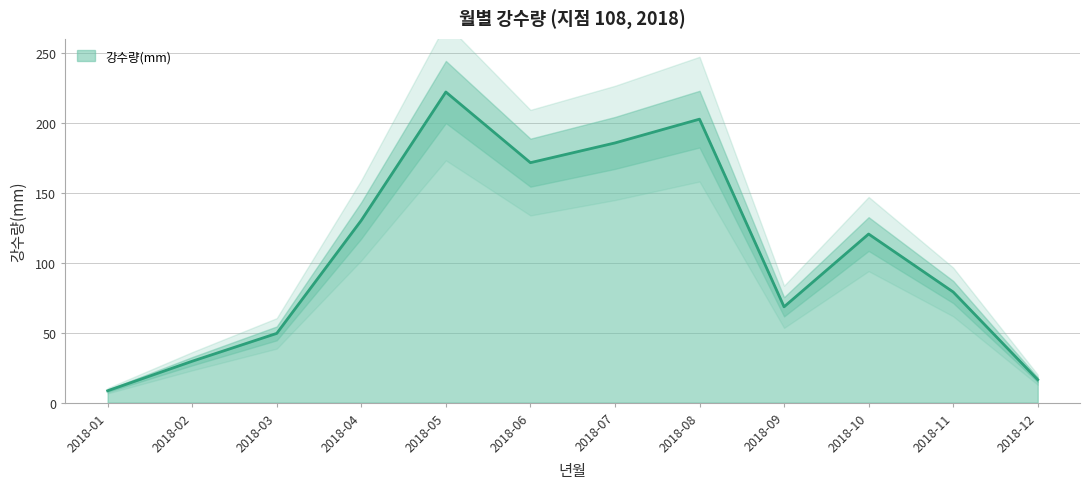

What is the smallest value displayed?

8.5